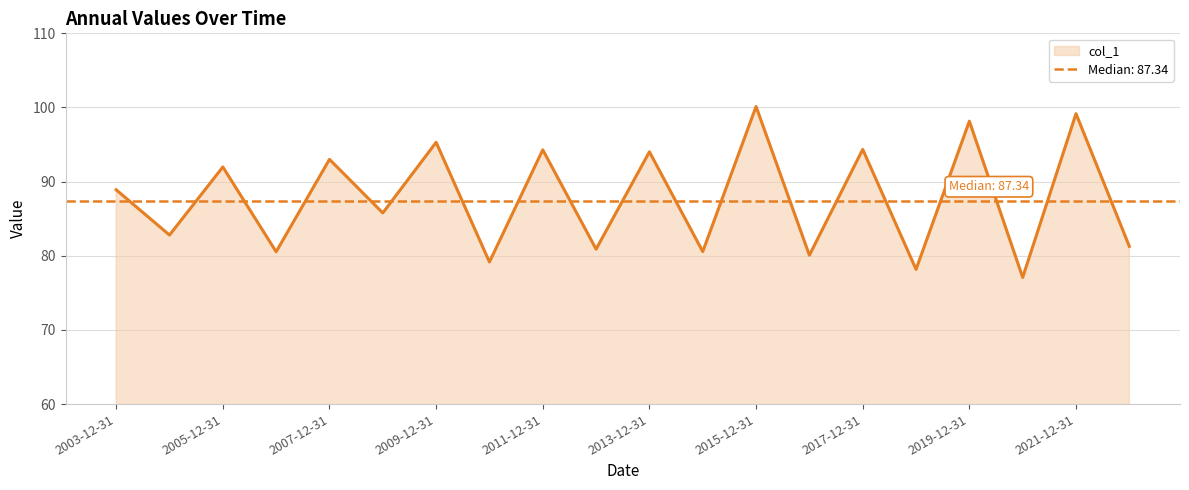

List the labels in order of value, largest first.

2015-12-31, 2021-12-31, 2019-12-31, 2009-12-31, 2017-12-31, 2011-12-31, 2013-12-31, 2007-12-31, 2005-12-31, 2003-12-31, 2008-12-31, 2004-12-31, 2022-12-31, 2012-12-31, 2014-12-31, 2006-12-31, 2016-12-31, 2010-12-31, 2018-12-31, 2020-12-31